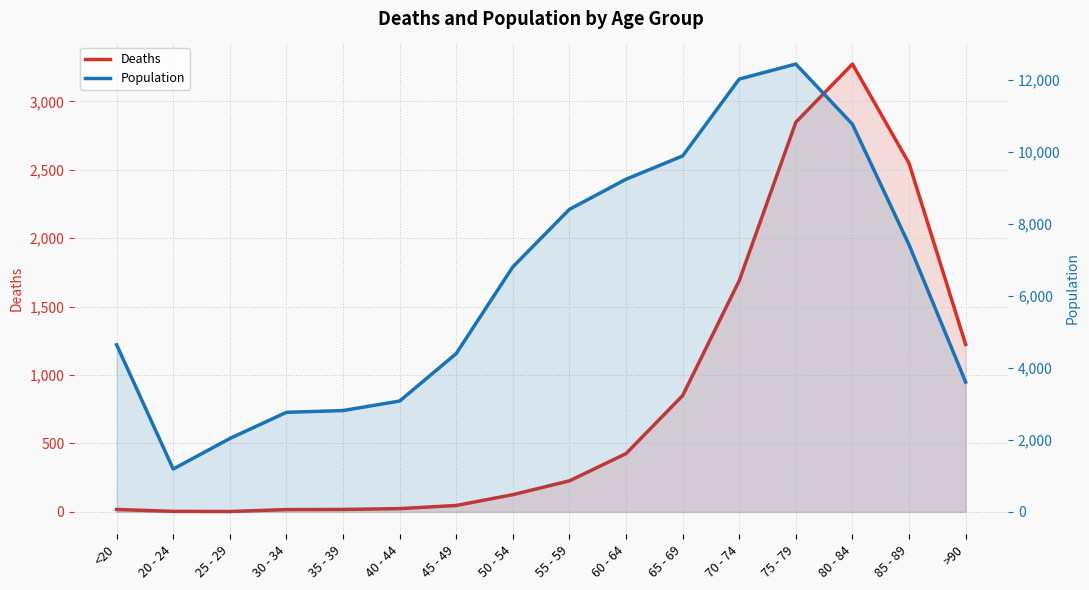

List the series in order of their peak value, lowest first.

Deaths, Population